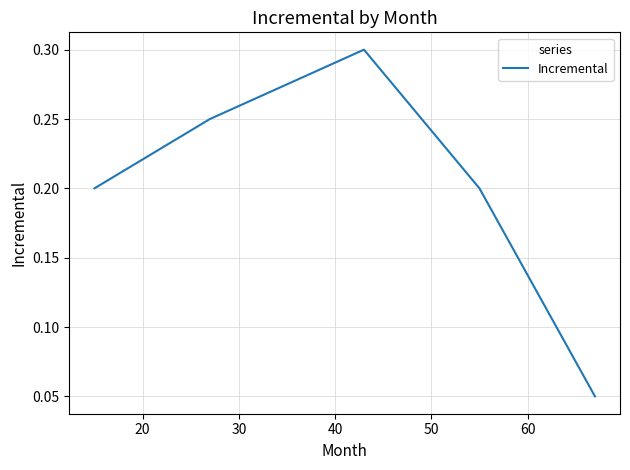

True or false: there are more than 1 points higher than both neighbors.

False